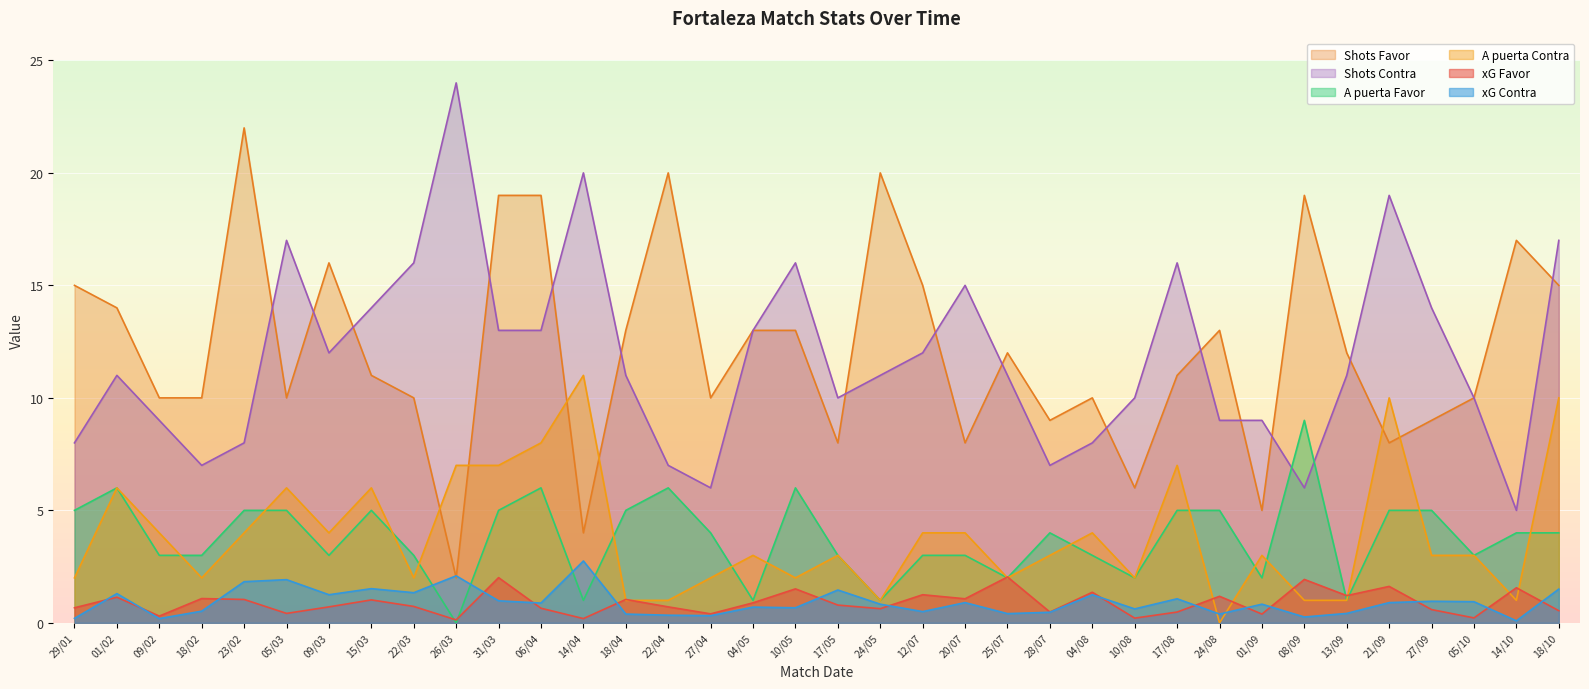

Which series has the largest range (max minus min)?

Shots Favor